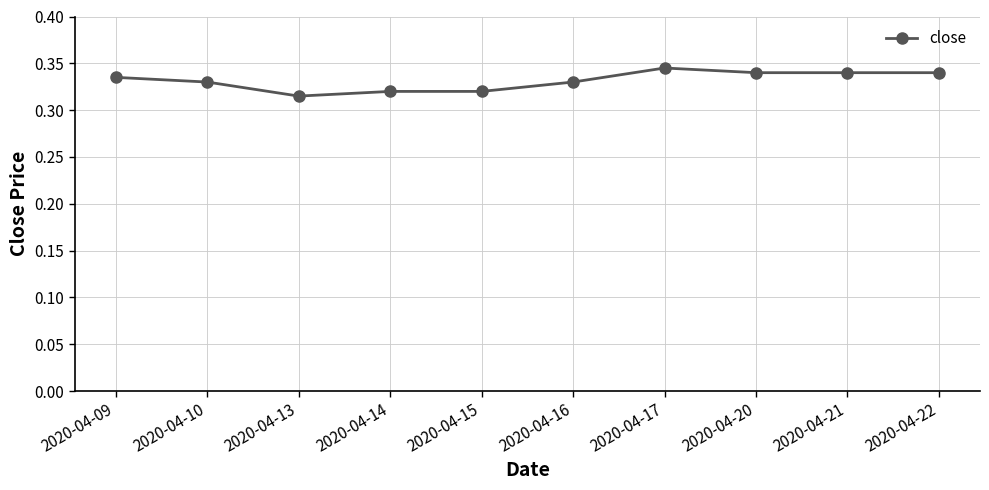

Count the values in the range 0 to 1.

10